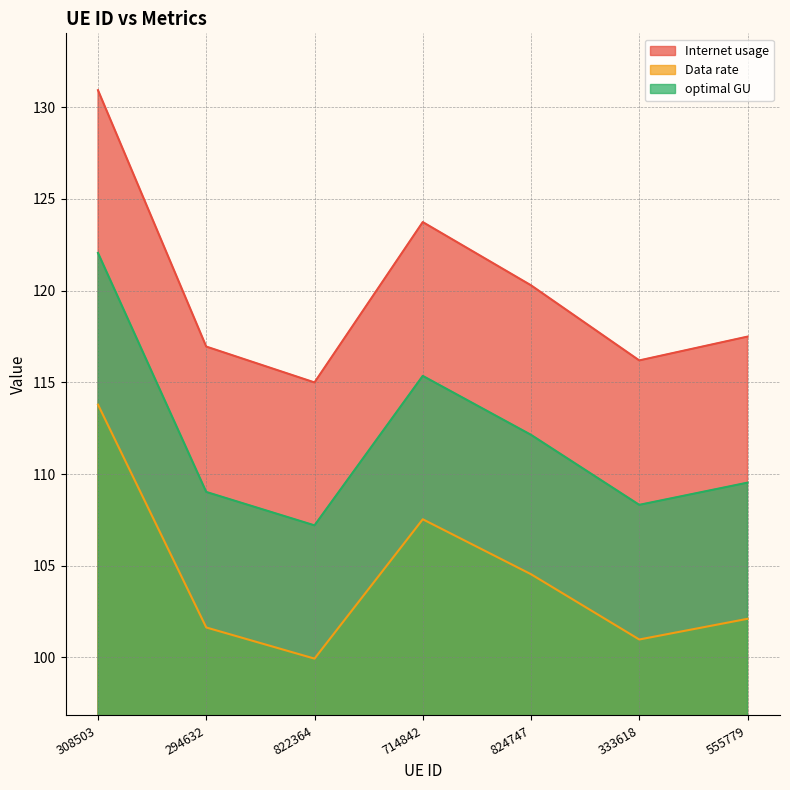

Where is the first local minimum for optimal GU?

822364